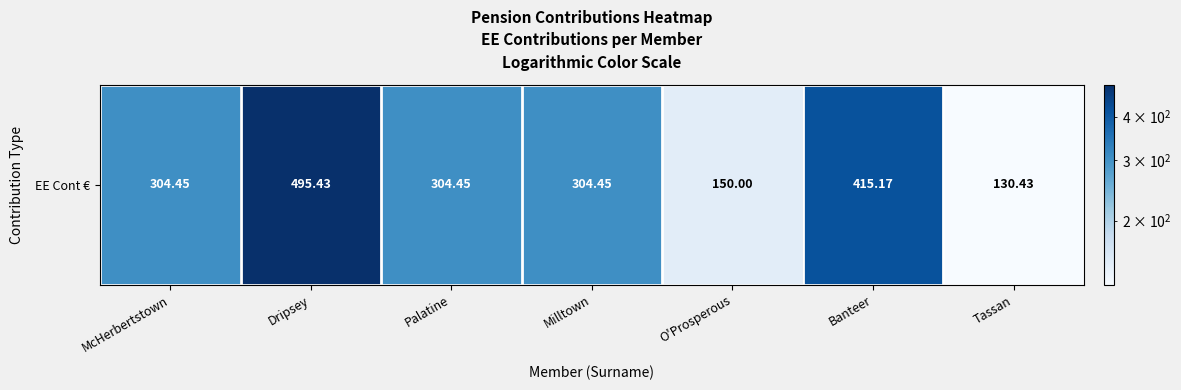

Rank the categories by value from highest to lowest.

Dripsey, Banteer, McHerbertstown, Palatine, Milltown, O'Prosperous, Tassan